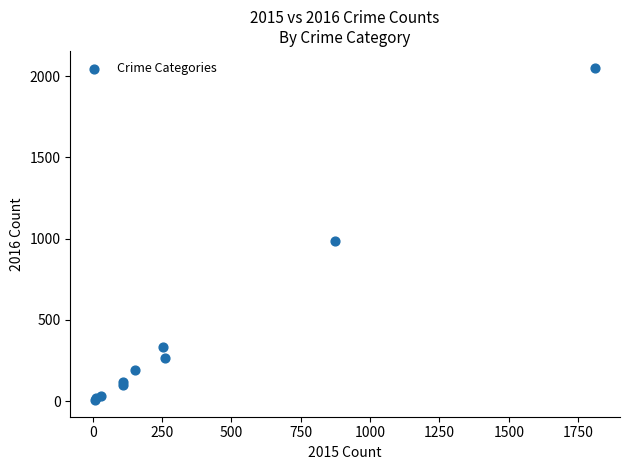

What Y value in the scatter plot is closest to 1030?

984